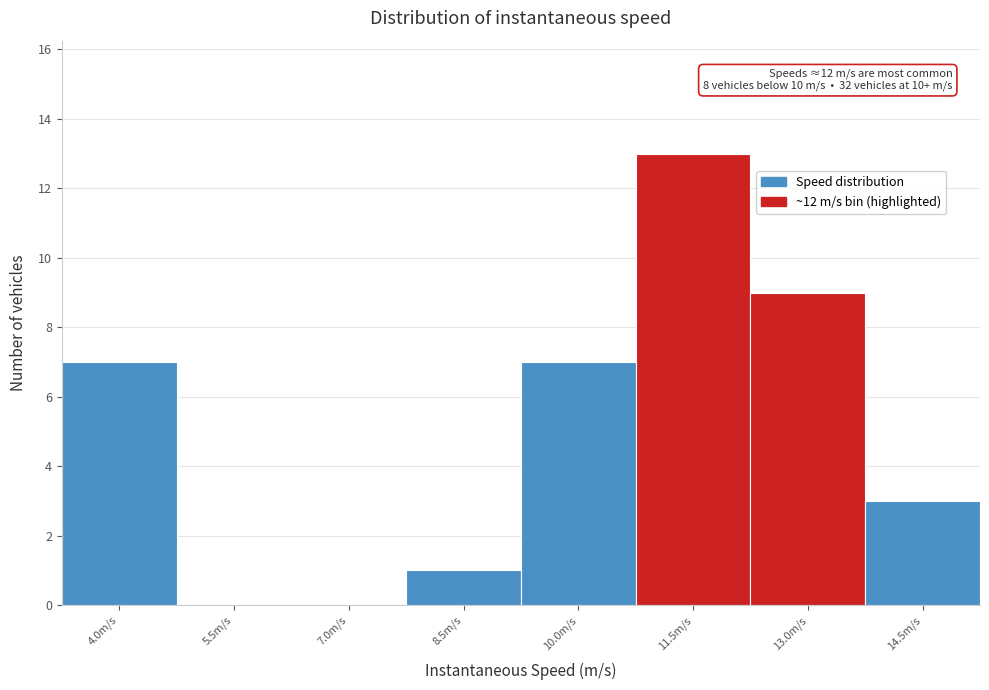

Reading left to right, list all the values displayed in this chart.

4.0m/s=7	5.5m/s=0	7.0m/s=0	8.5m/s=1	10.0m/s=7	11.5m/s=13	13.0m/s=9	14.5m/s=3